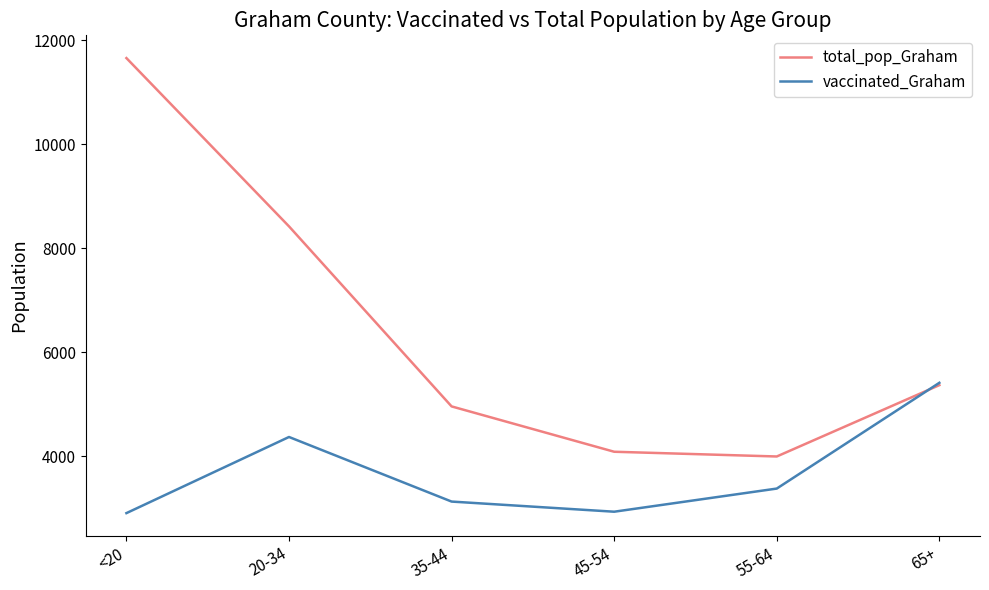

True or false: vaccinated_Graham has a value of 2932 at 45-54.

True